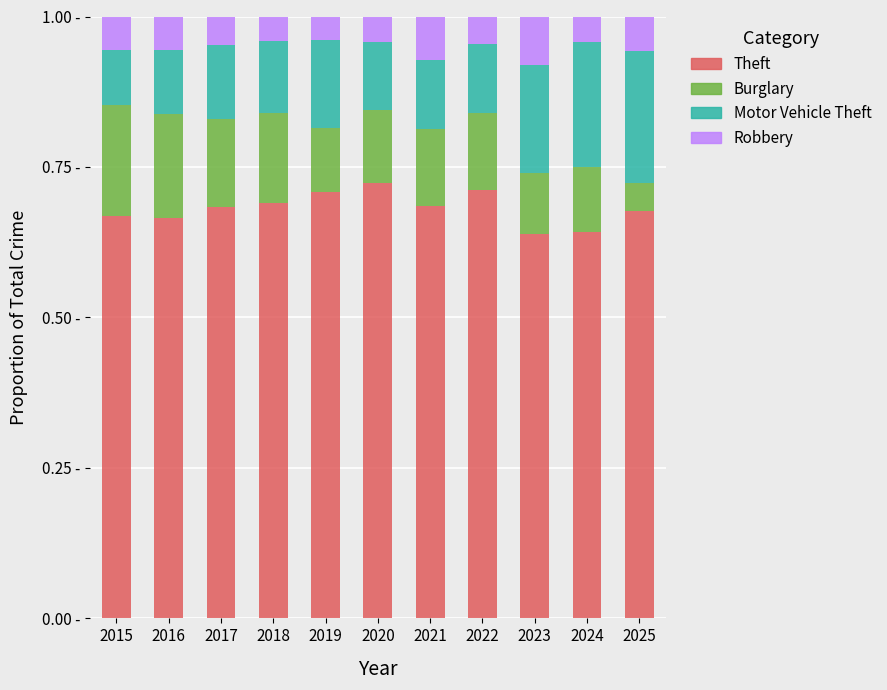

At how many categories does at least one series exceed 0?

11